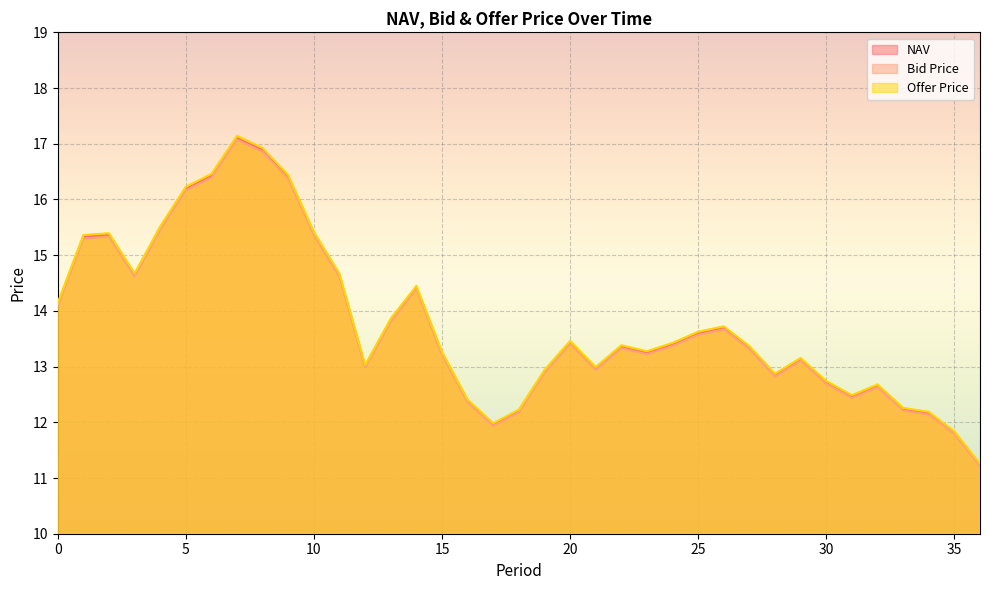

Is it true that NAV equals 15.3 at 1?

True